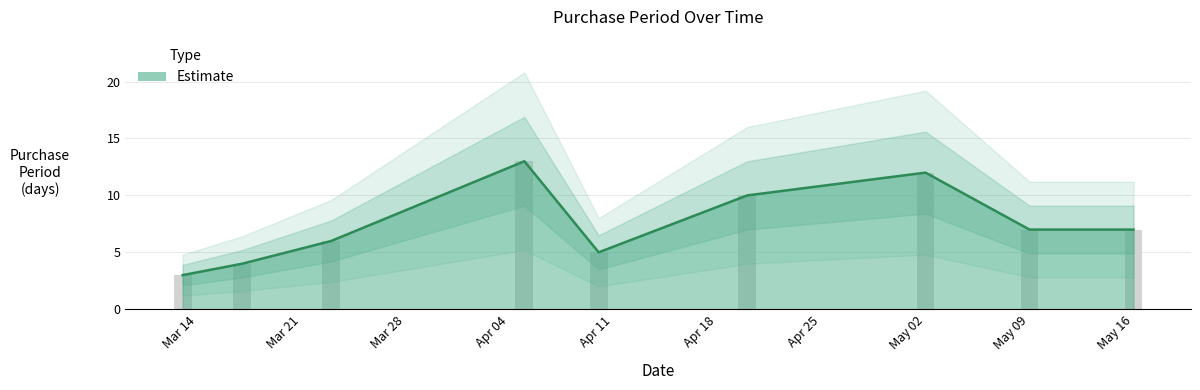

List the labels in order of value, largest first.

2017-04-05, 2017-05-02, 2017-04-20, 2017-05-09, 2017-05-16, 2017-03-23, 2017-04-10, 2017-03-17, 2017-03-13